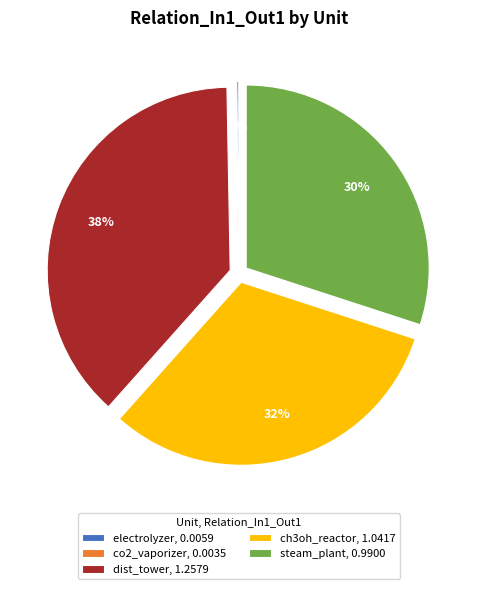

Which category has the biggest portion of the pie?

dist_tower